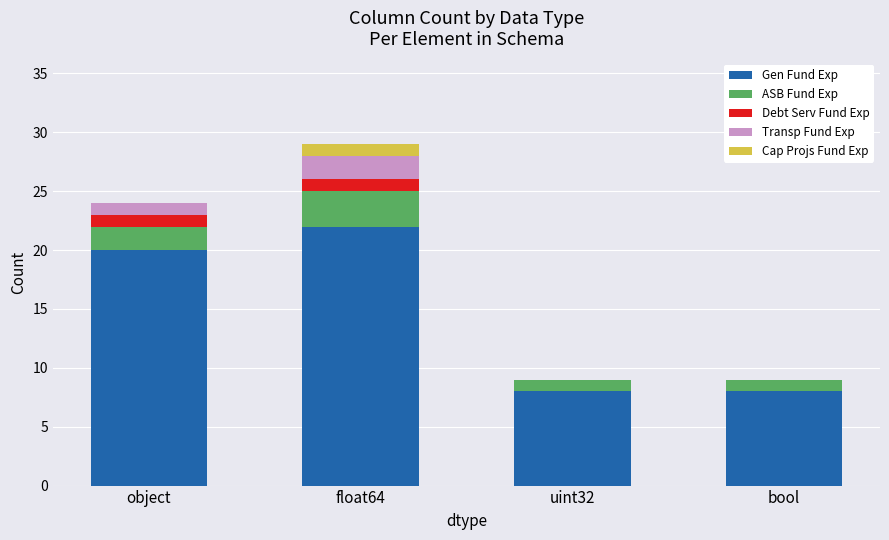

Reading left to right, list the values for the Gen Fund Exp series.

object=20	float64=22	uint32=8	bool=8